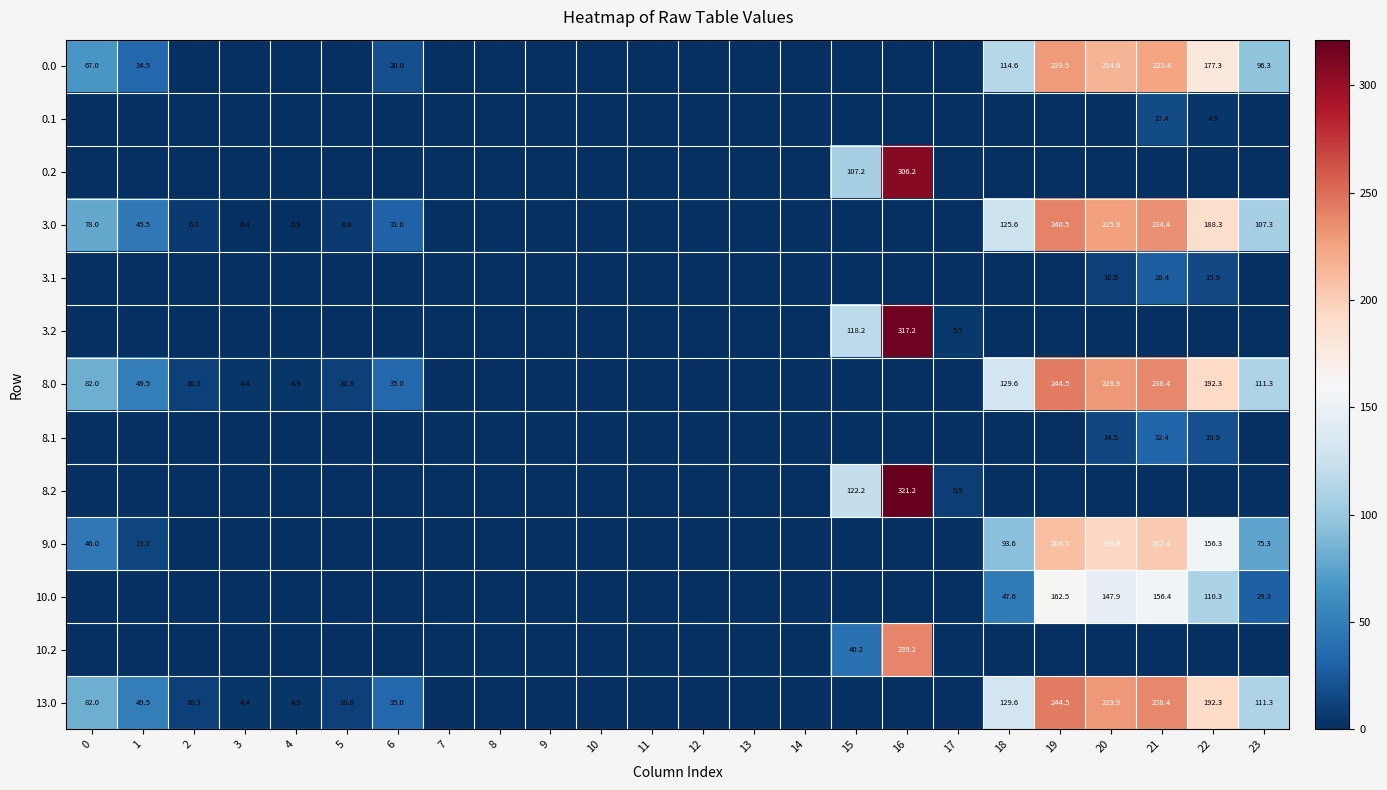

Which category has the lowest value across all series?

2